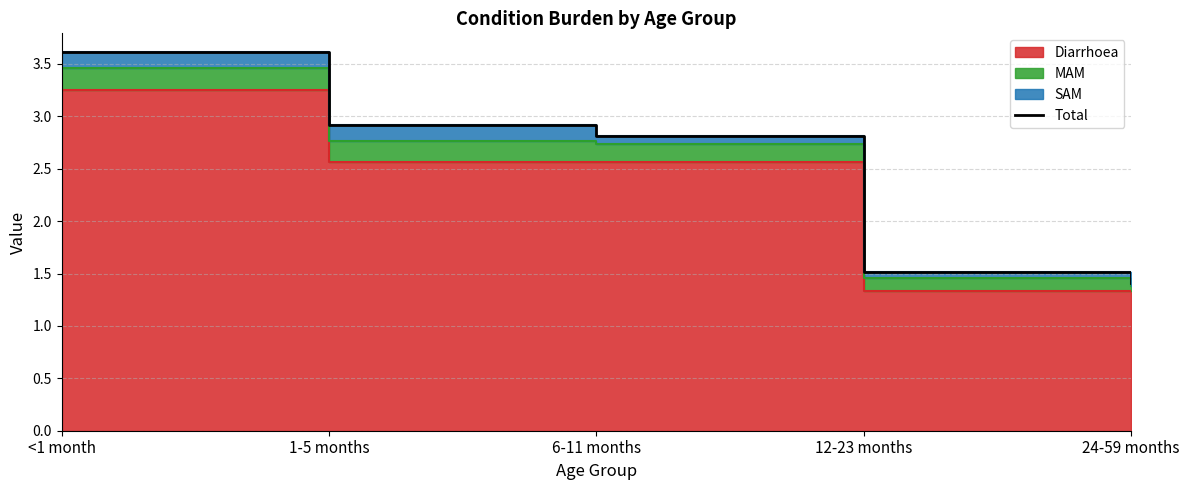

Count the values in the range 1 to 2.

2